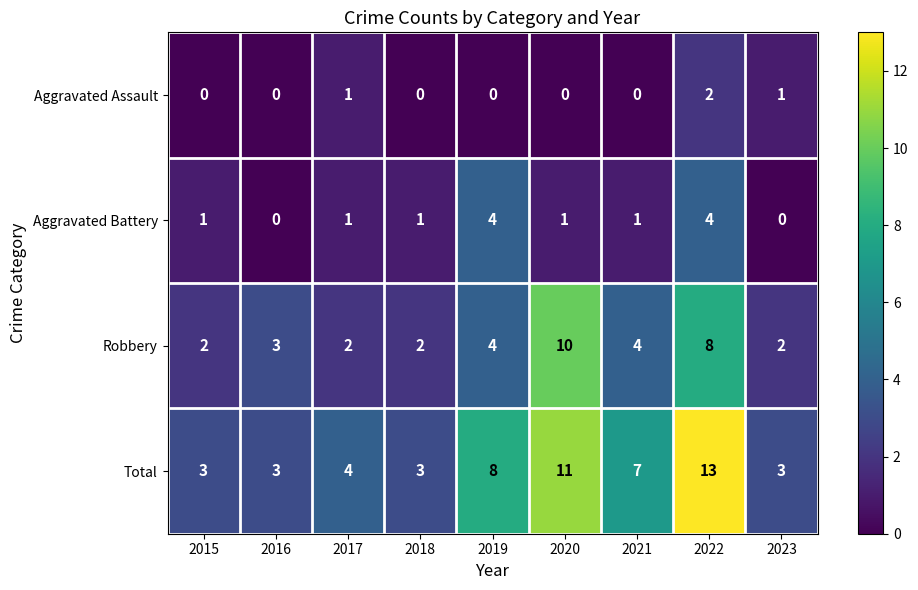

Which label corresponds to the largest value in the chart?

2022